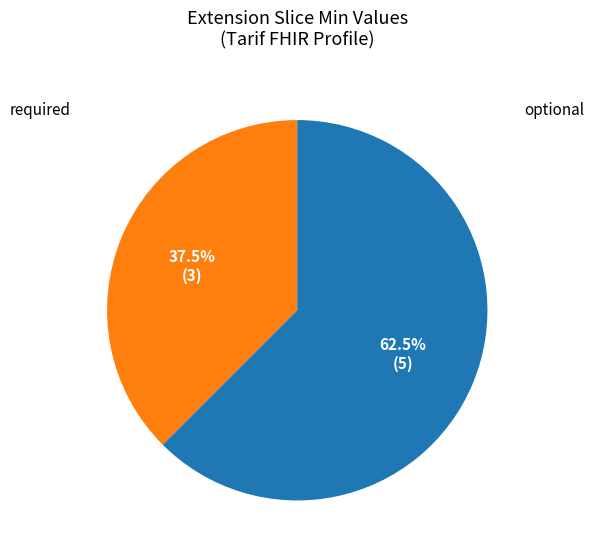

Does any single category account for the majority?

Yes